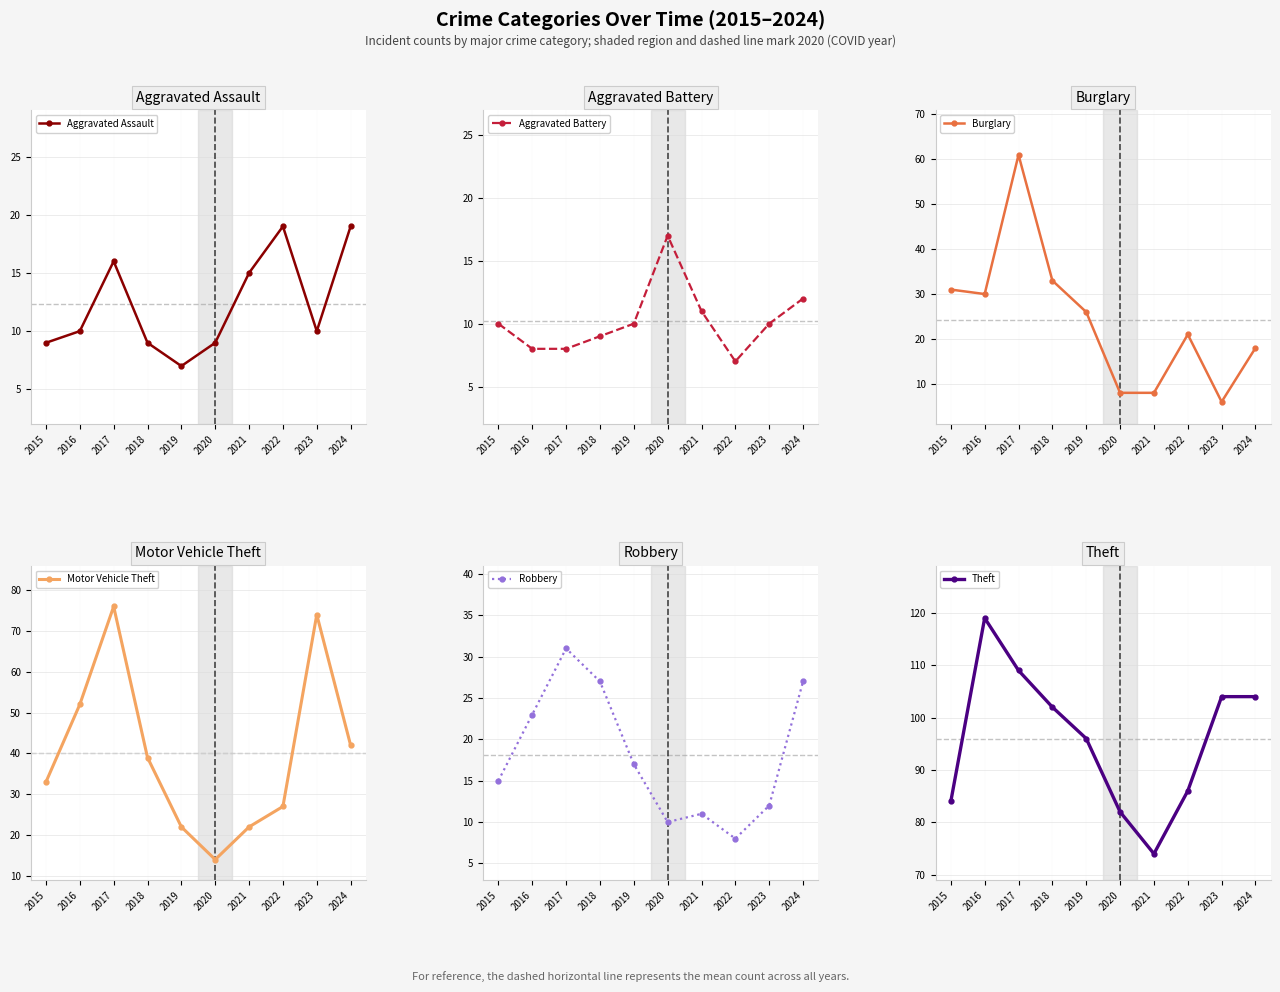

At which label is Aggravated Assault closest to 13?

2021